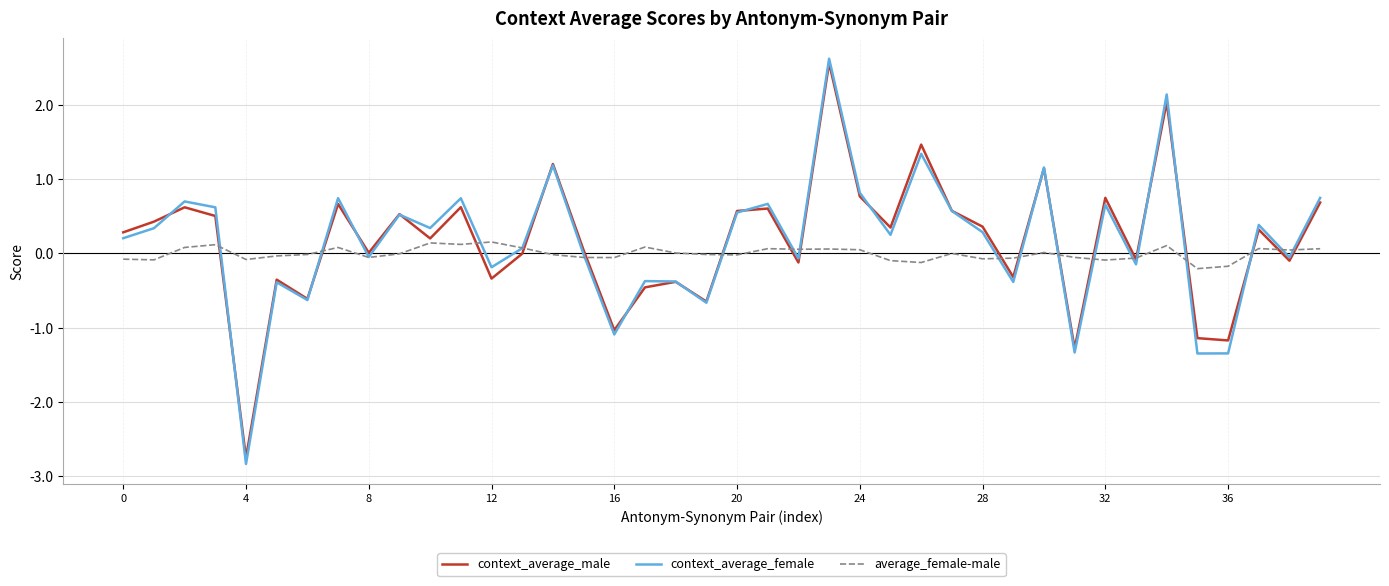

What is the average value of the context_average_male series?

0.2